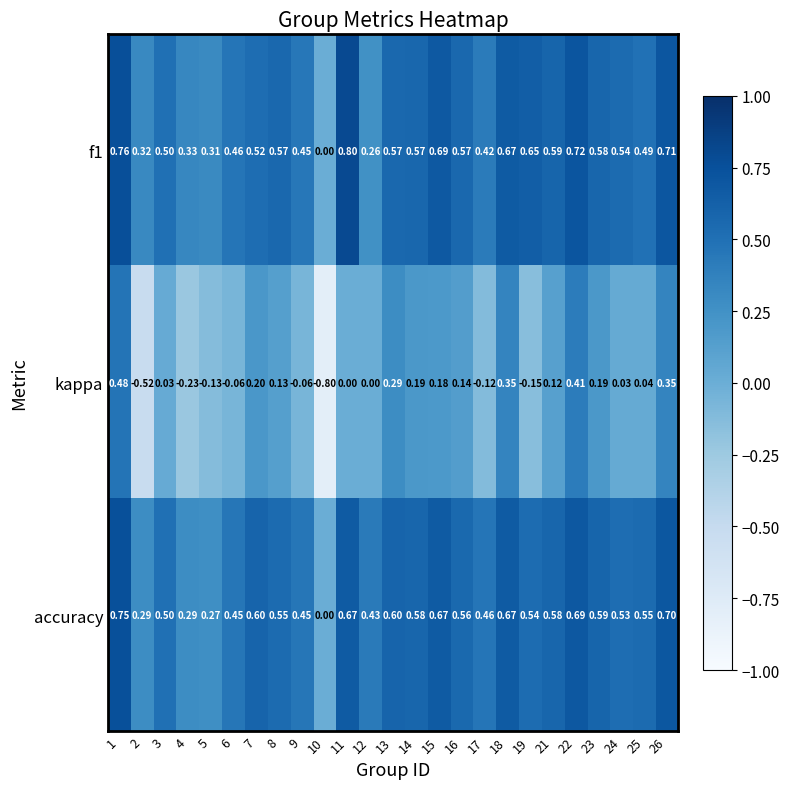

Which series changed the most between 18 and 19?

kappa